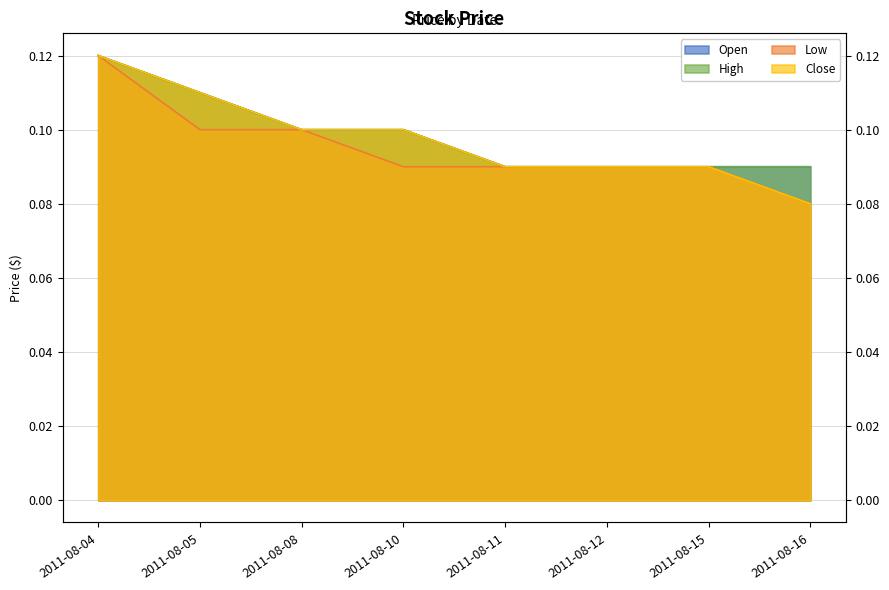

Between 2011-08-04 and 2011-08-11, which is larger?

2011-08-04